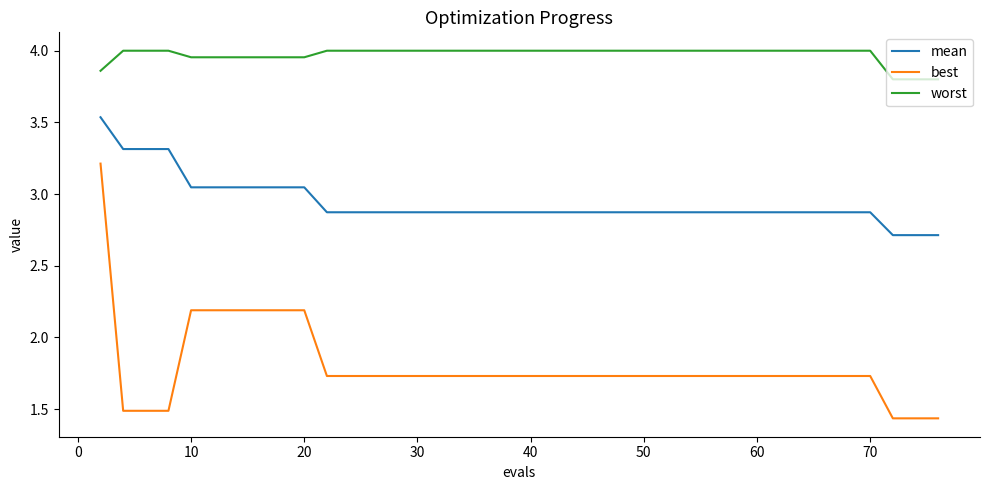

What is the difference between the maximum and minimum values in the best series?

1.8